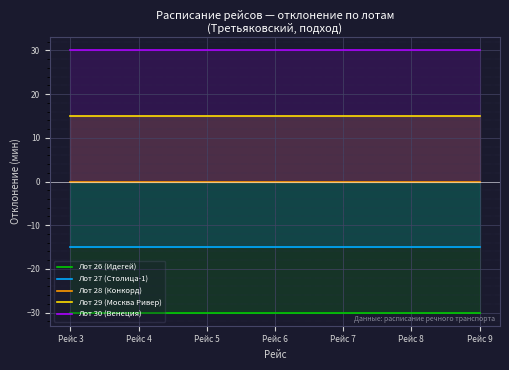

Reading left to right, list all the values displayed in this chart.

Лот 26 (Идегей): -30	-30	-30	-30	-30	-30	-30
Лот 27 (Столица-1): -15	-15	-15	-15	-15	-15	-15
Лот 28 (Конкорд): 0	0	0	0	0	0	0
Лот 29 (Москва Ривер): 15	15	15	15	15	15	15
Лот 30 (Венеция): 30	30	30	30	30	30	30